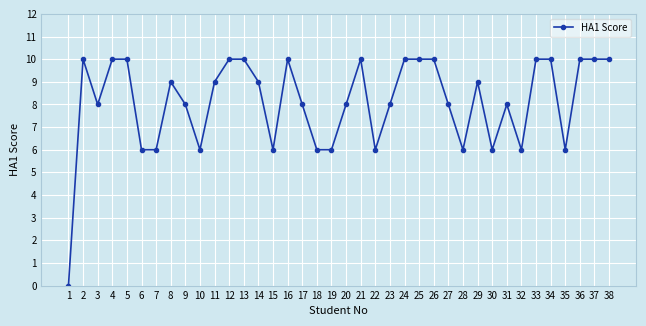

The value at 12 is 4. True or false?

False